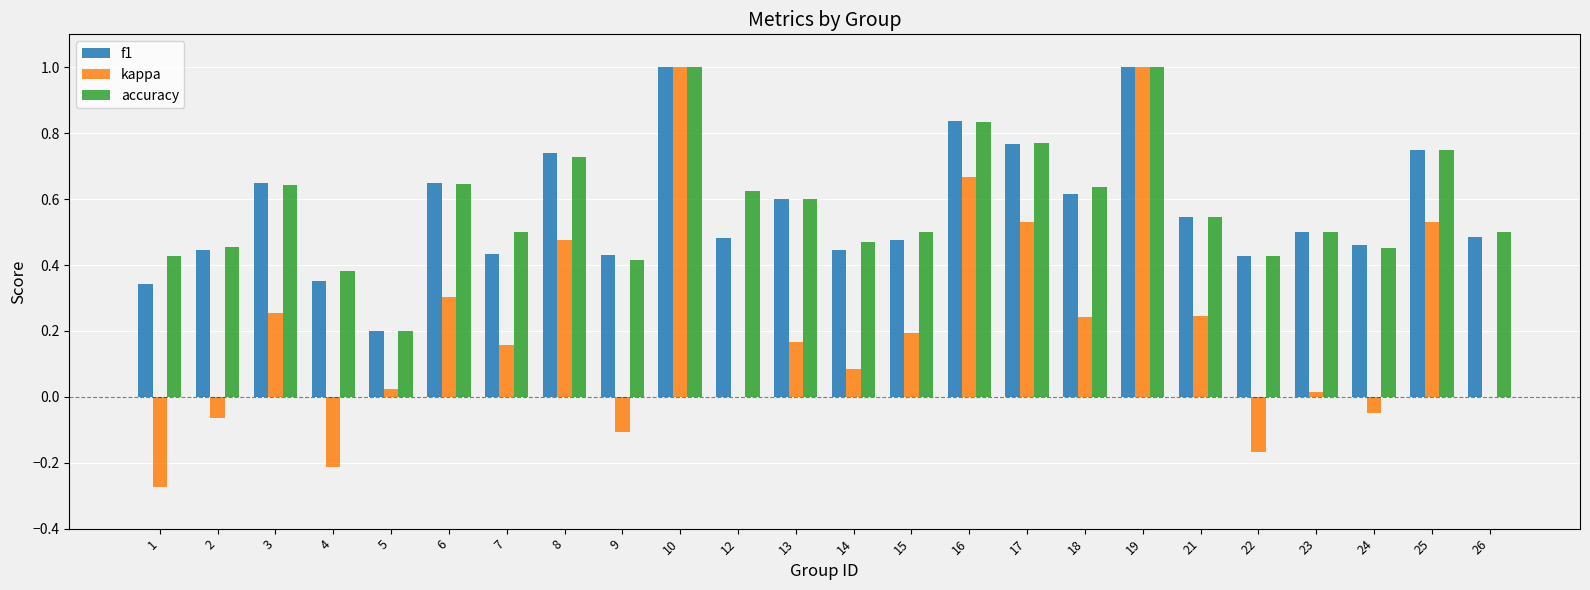

What is the sum of the f1 values at 7 and 16?

1.3